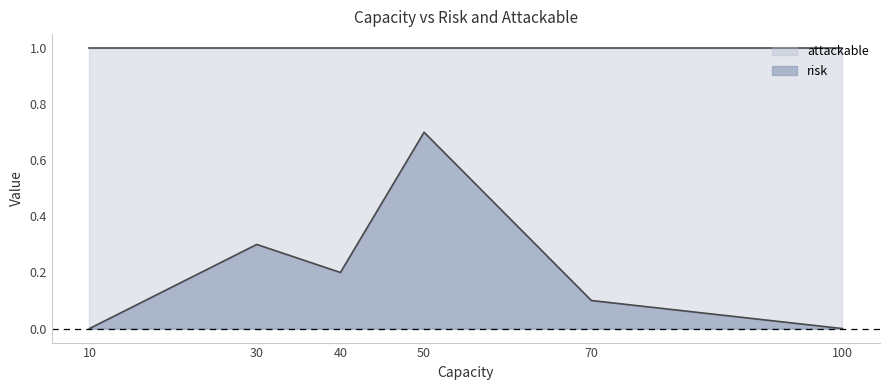

How many data points does each series have?

6